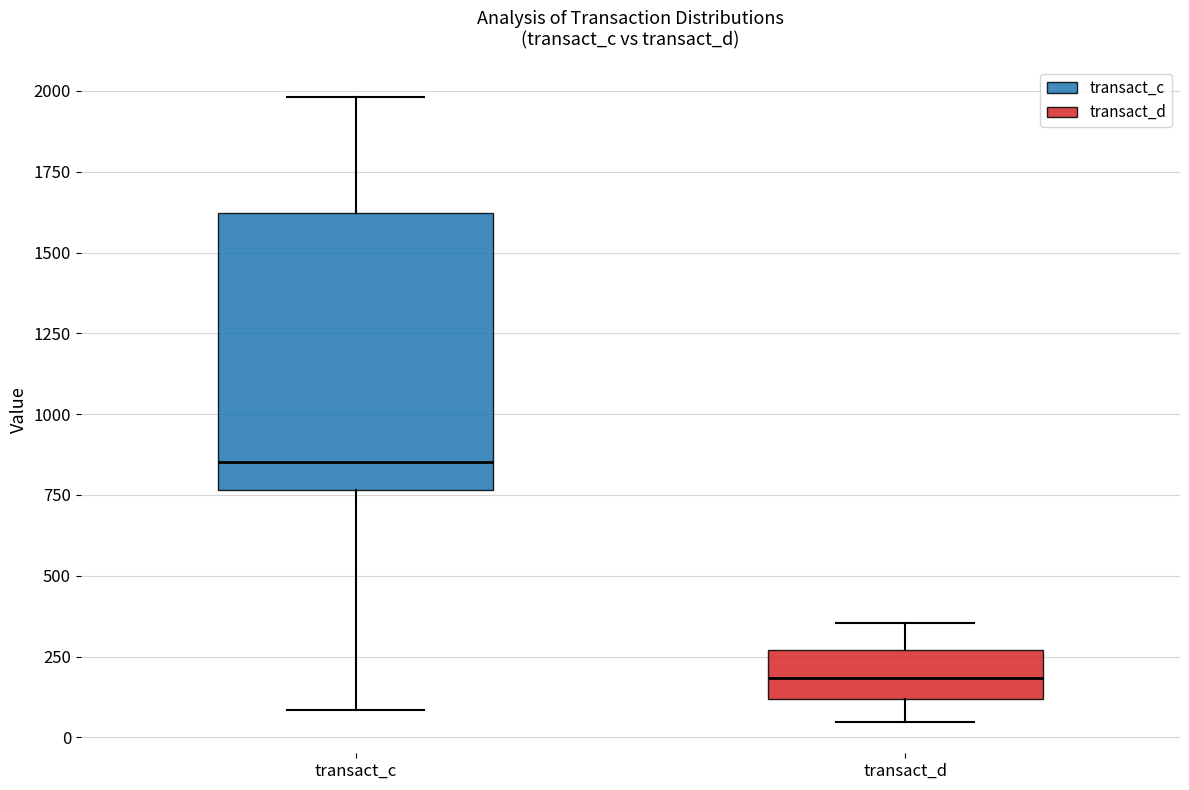

Where is the upper edge of the box for transact_c on the y-axis? The values are not printed on the chart, so give them approximately, as read against the axis.

1600